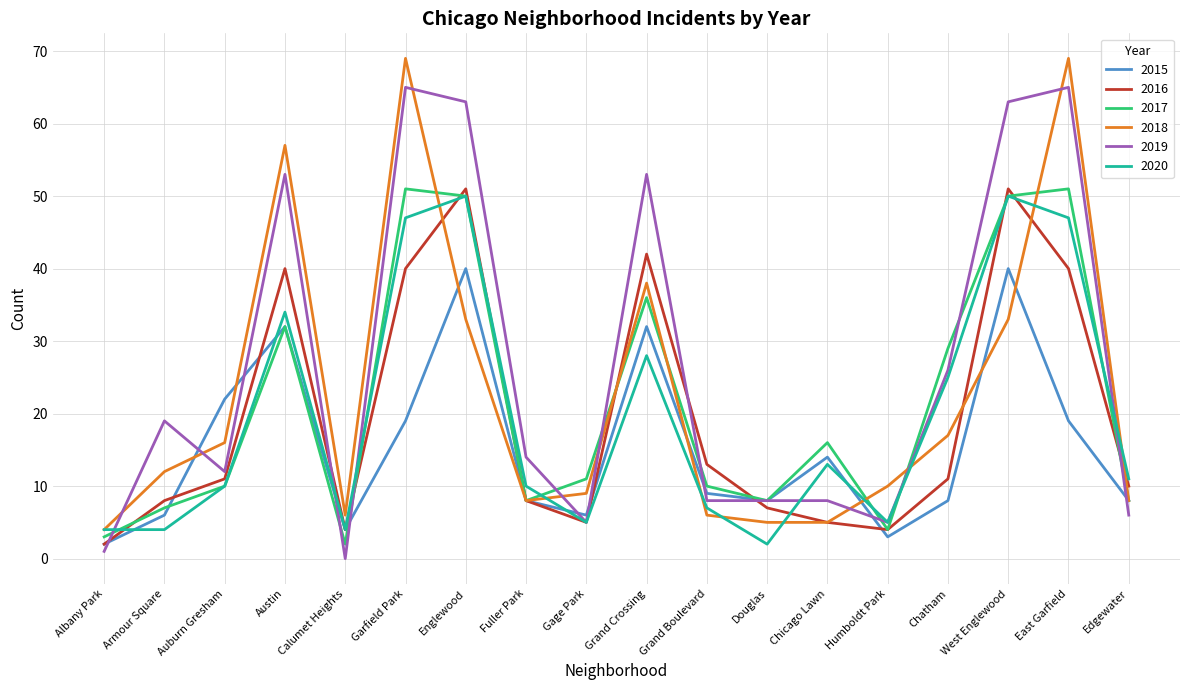

What is the highest value of the 2016 series?

51